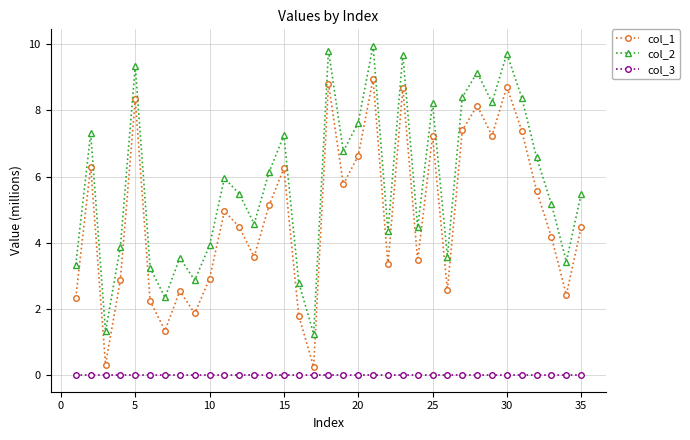

True or false: col_1 and col_3 cross at least once.

False